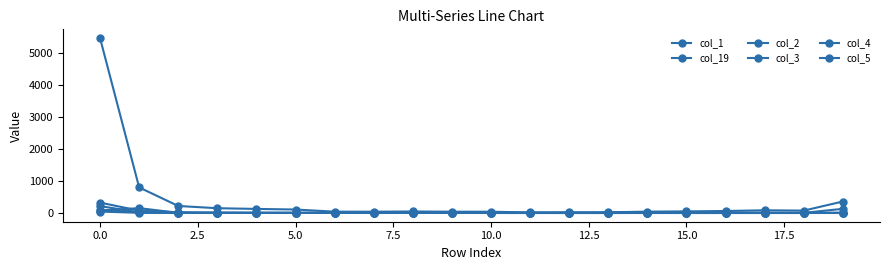

What is the difference between the second highest and second lowest values in the col_3 series?

20